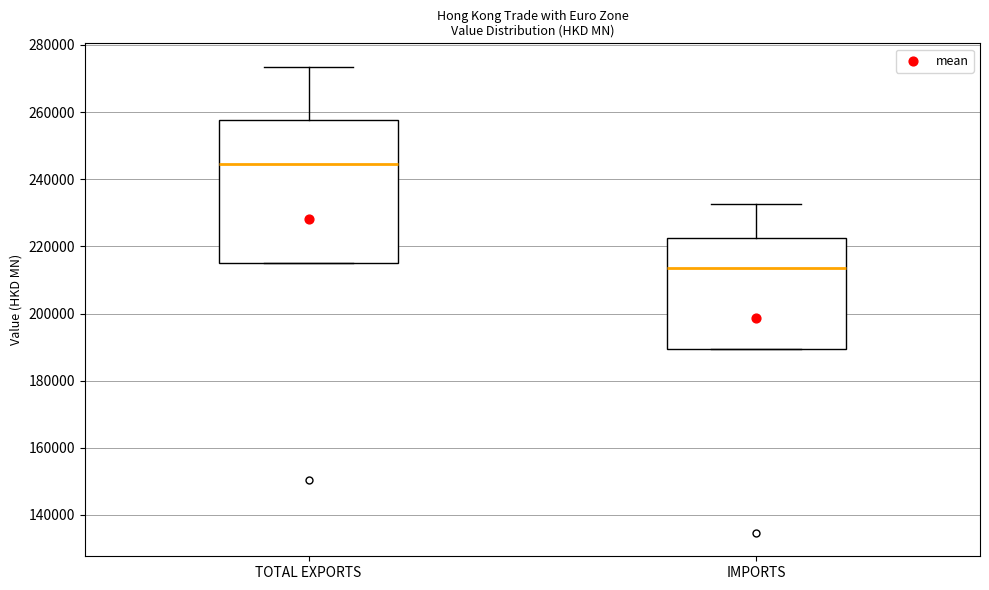

Where is the upper edge of the box for TOTAL EXPORTS on the y-axis? The values are not printed on the chart, so give them approximately, as read against the axis.

258000